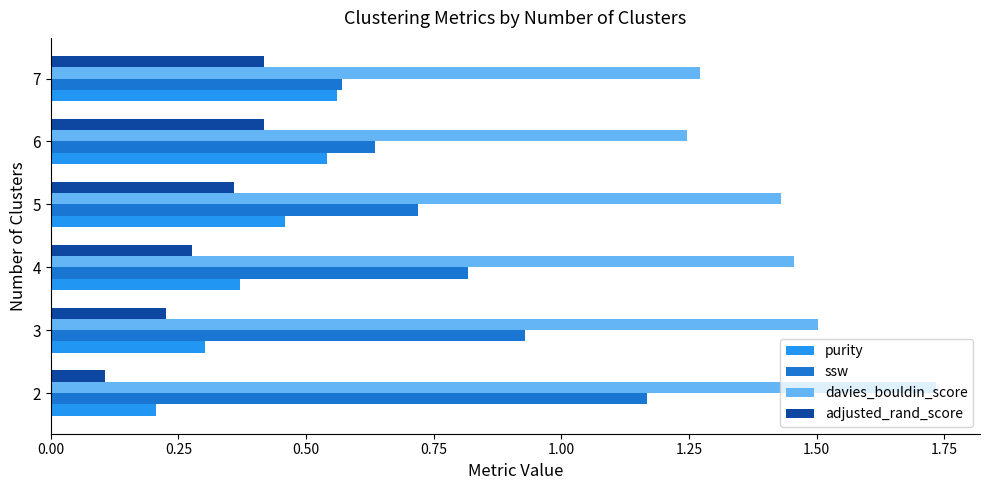

The value of adjusted_rand_score at 6 is 0.7. True or false?

False